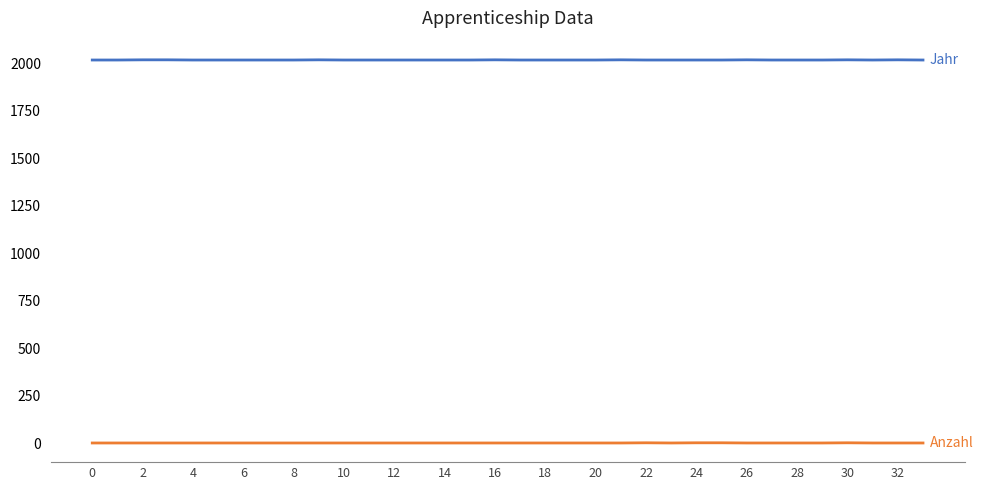

How many categories are shown in the chart?

34